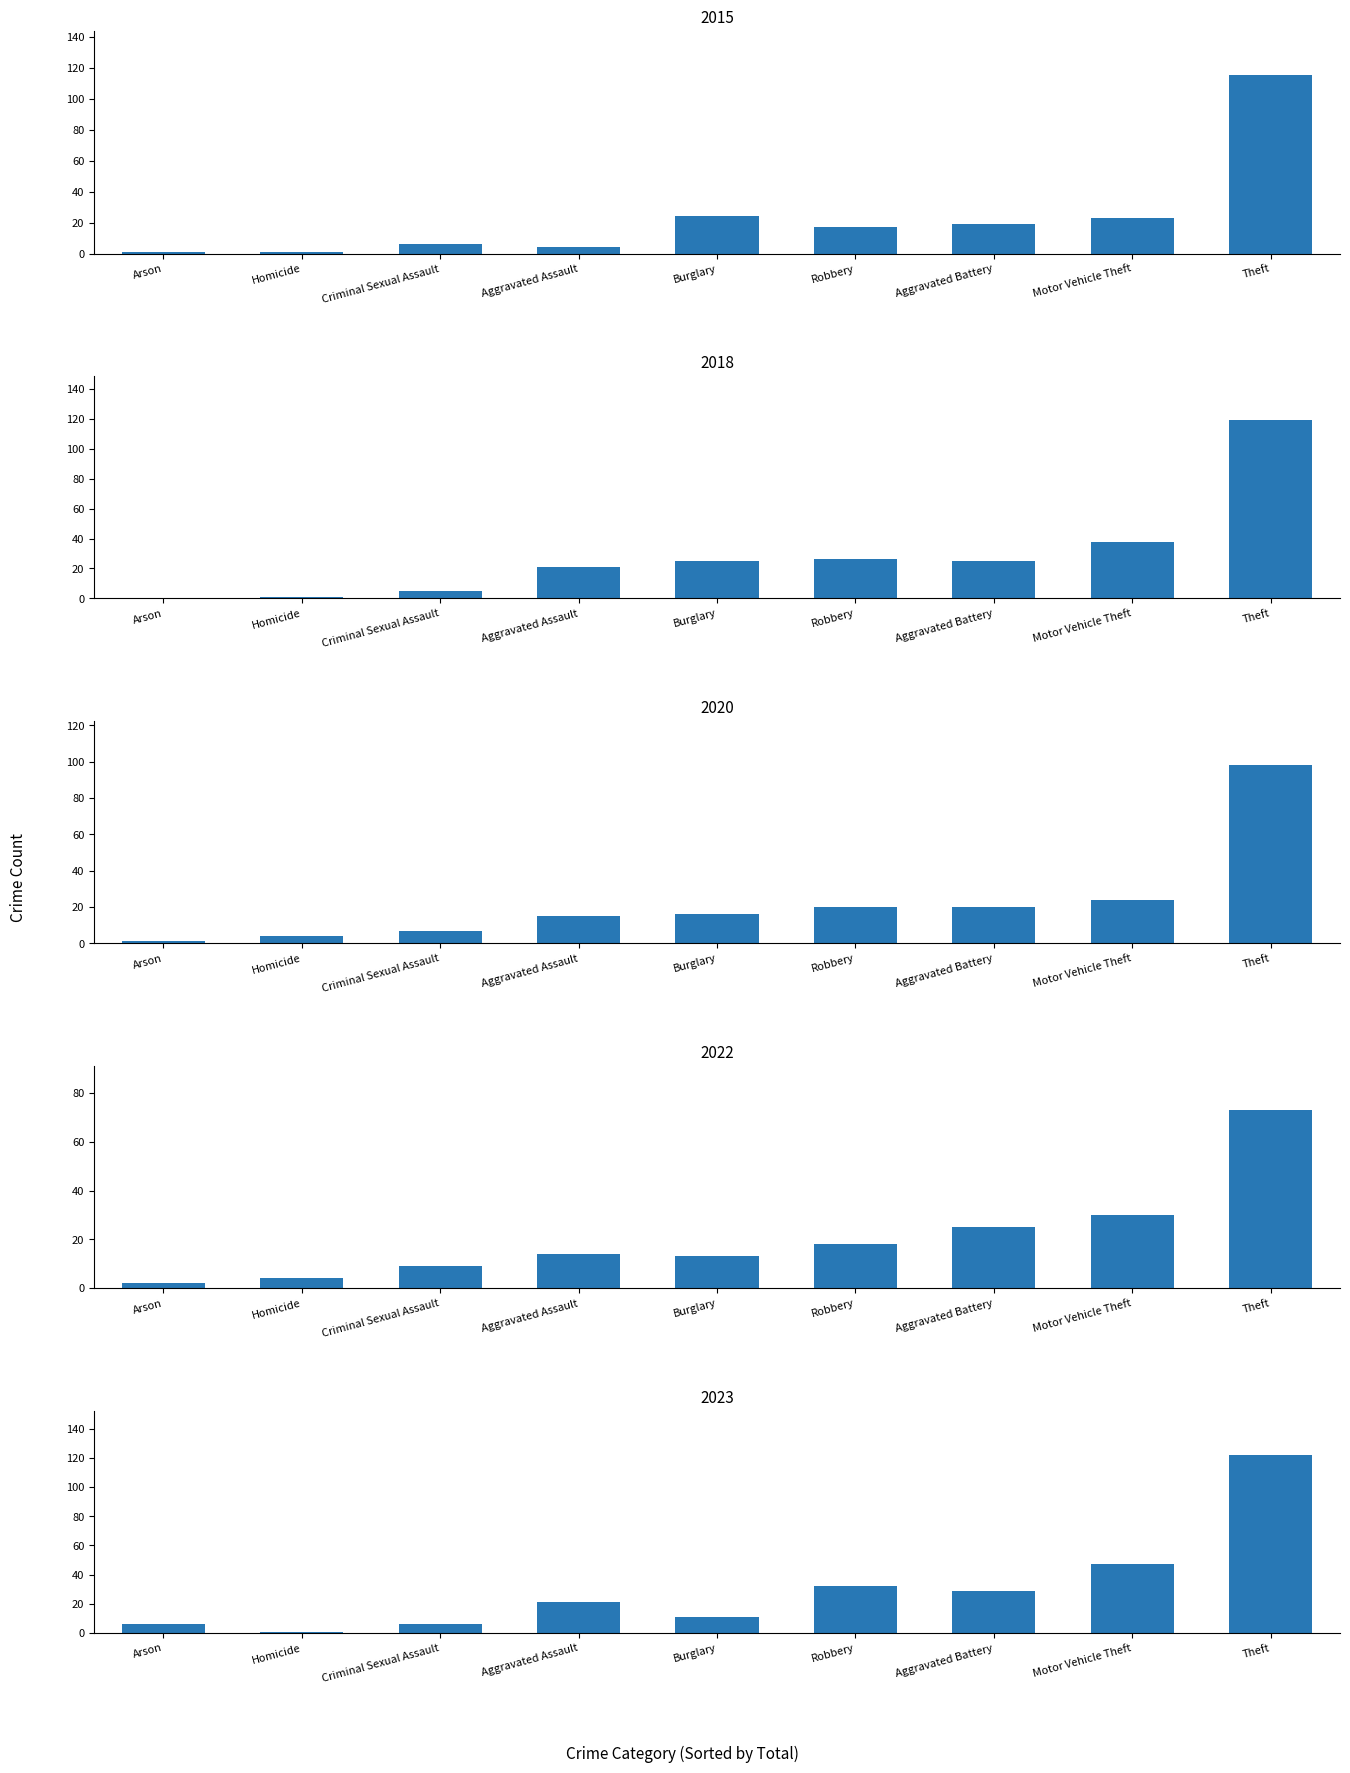

How many data points in 2022 are less than 14?

4